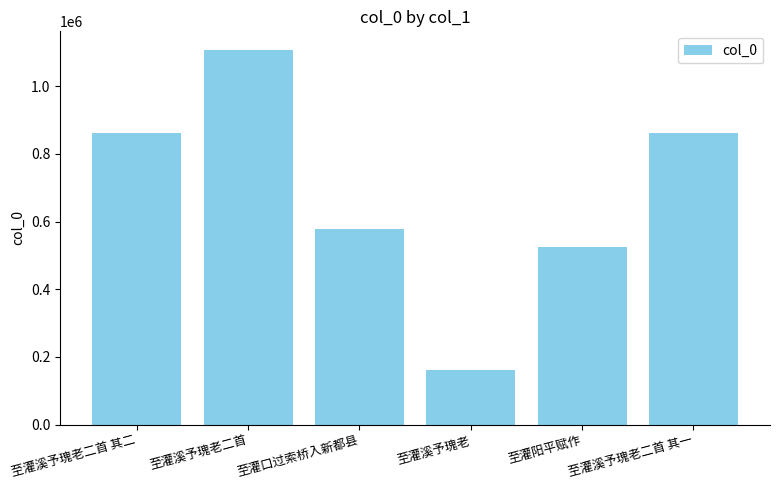

The chart shows a value of 161050 at 至灌溪予瑰老. True or false?

True